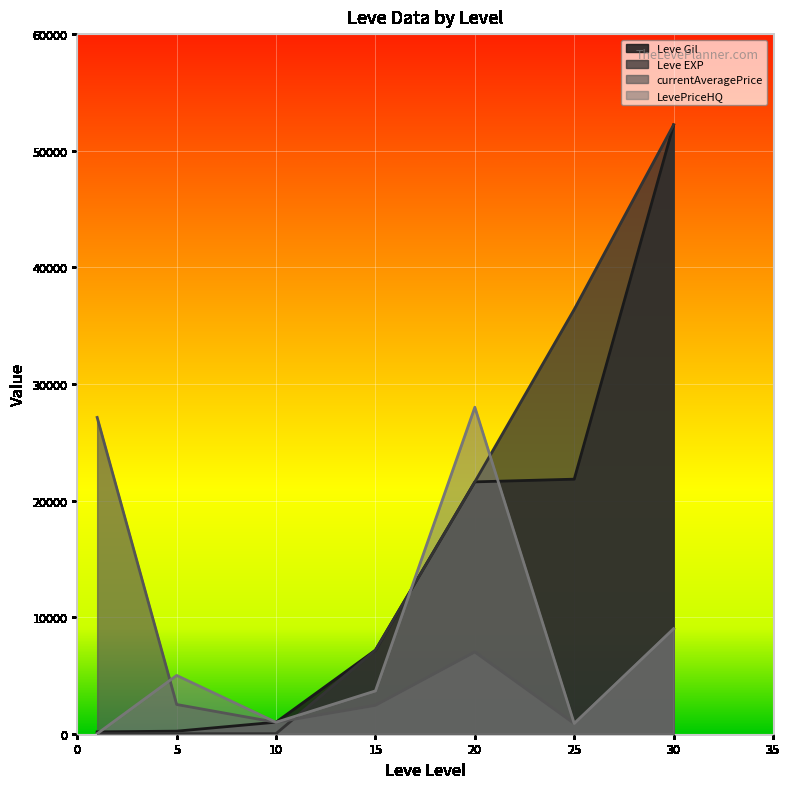

At which category is the sum across all series the highest?

30